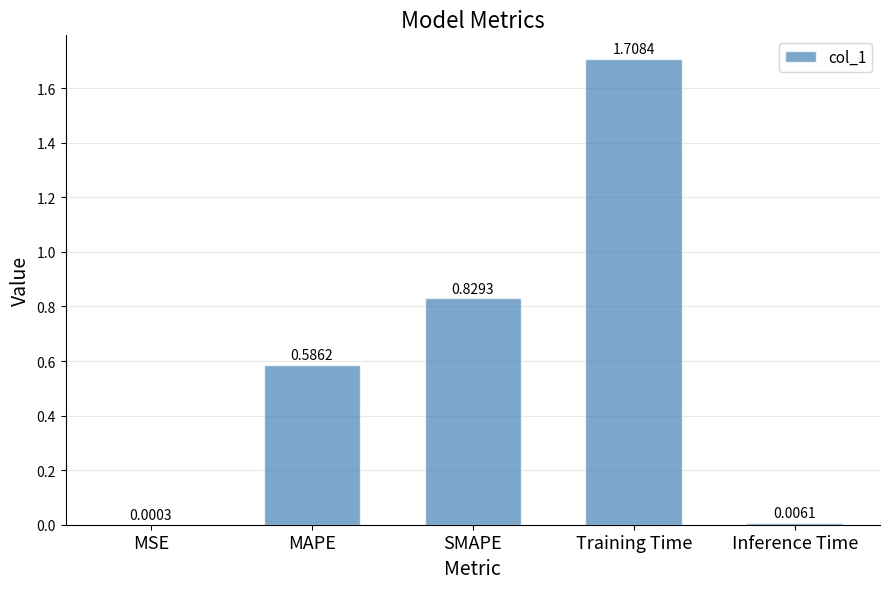

Which has a higher value, Training Time or MAPE?

Training Time